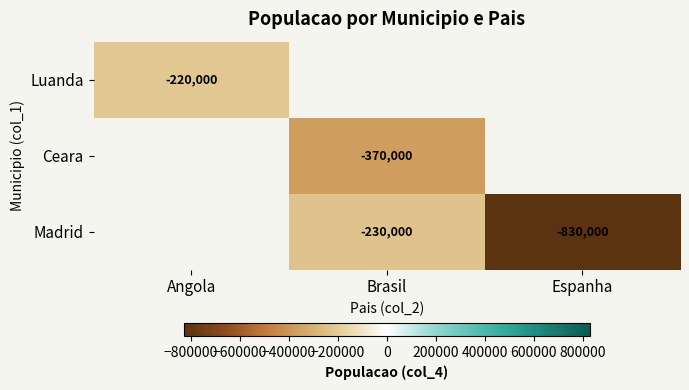

The value of Madrid at Espanha is -266716. True or false?

False